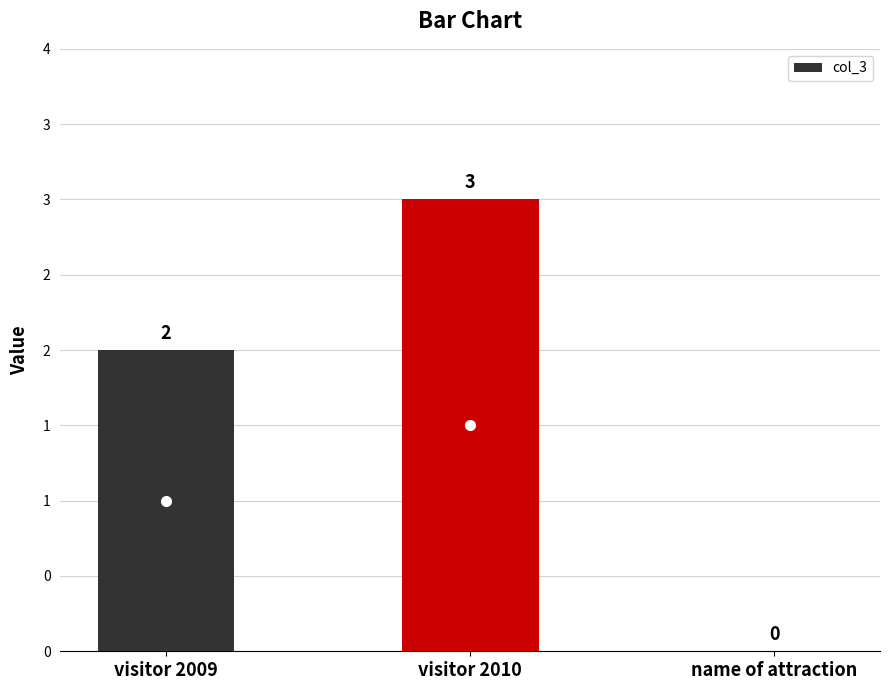

What is the change in value from visitor 2009 to name of attraction?

-2